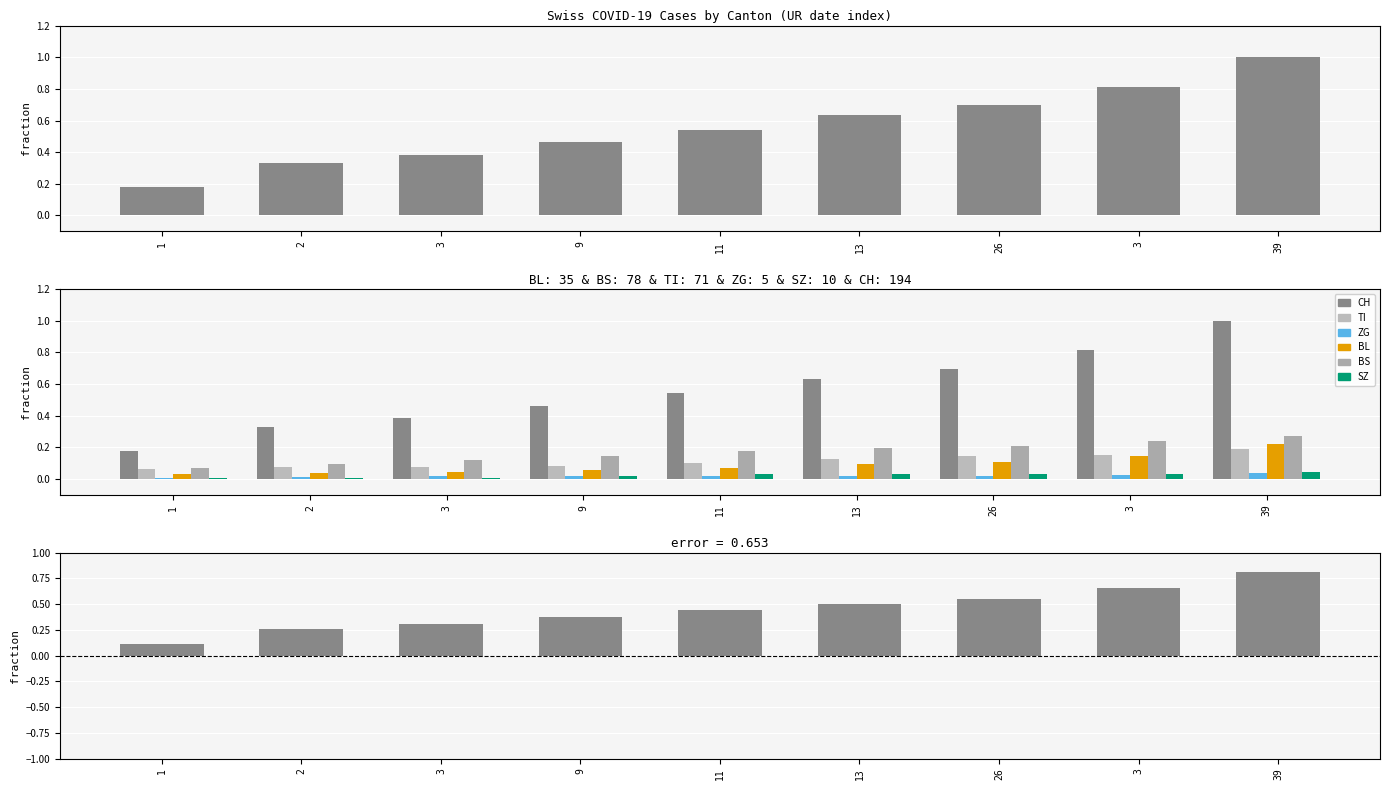

At which label is BS closest to 0?

1